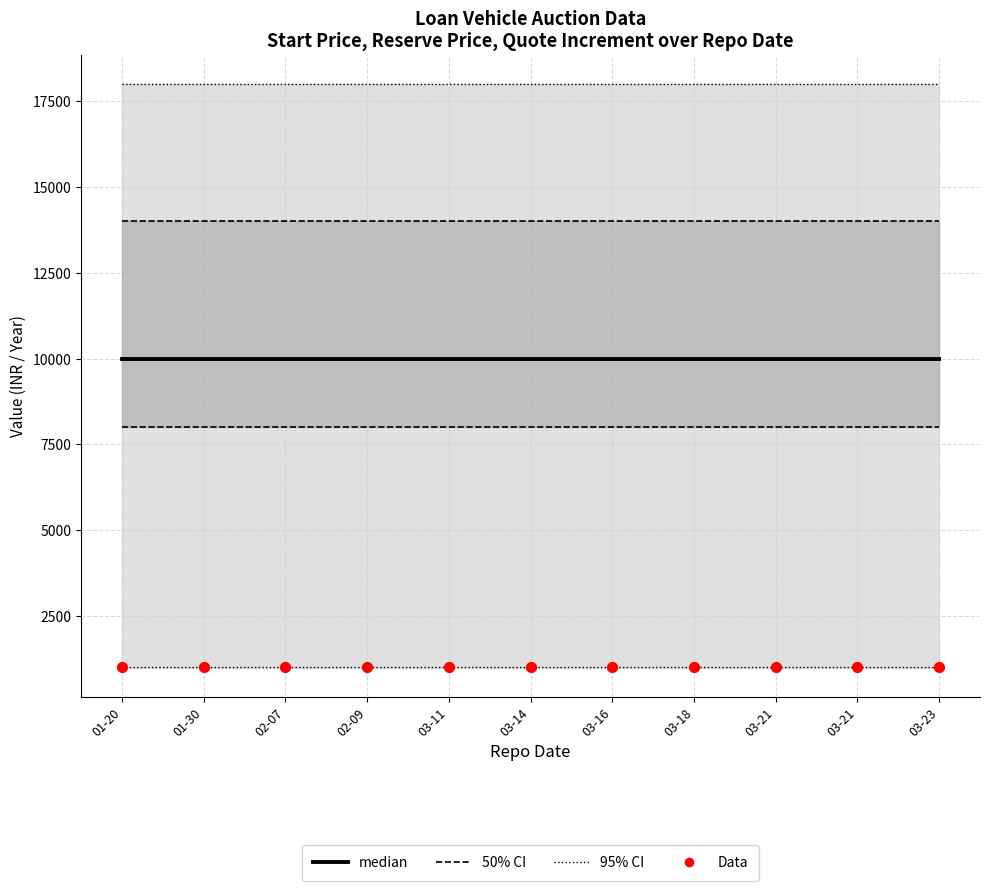

What is the total value across all series at 03-21?

11000